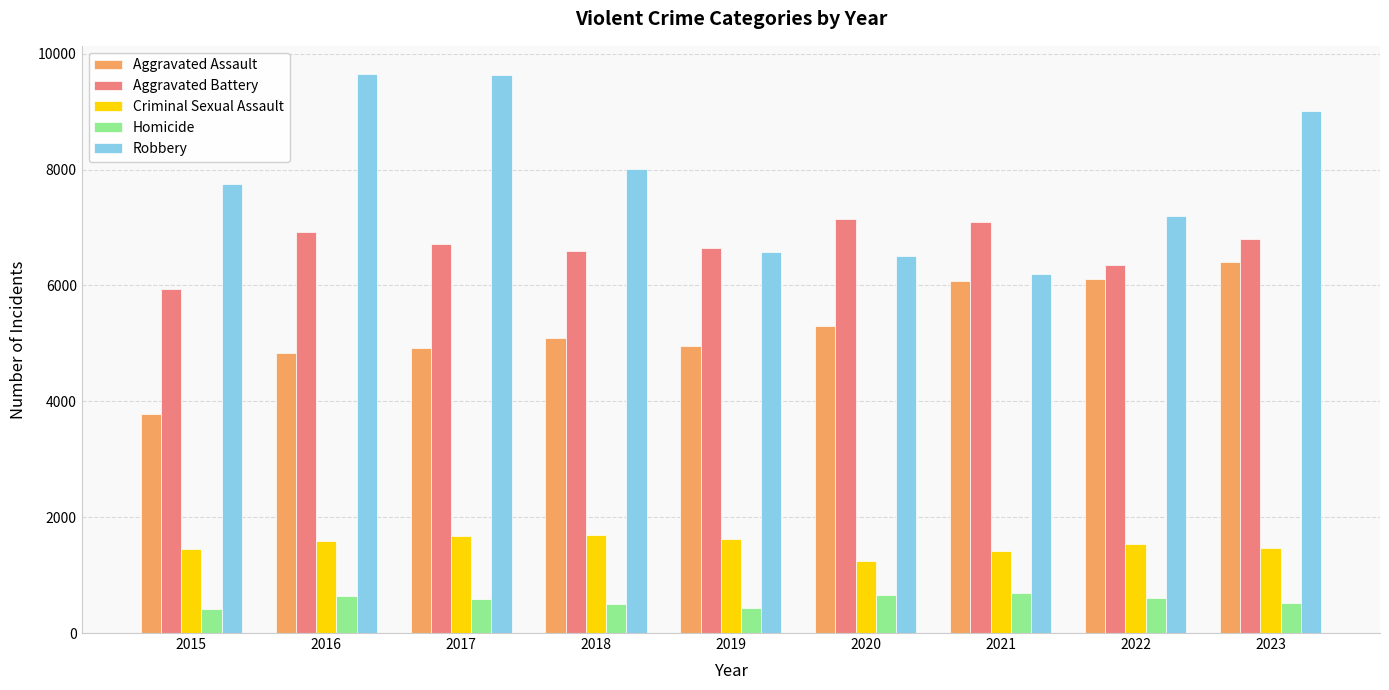

The Homicide series shows 1011 at 2017. True or false?

False